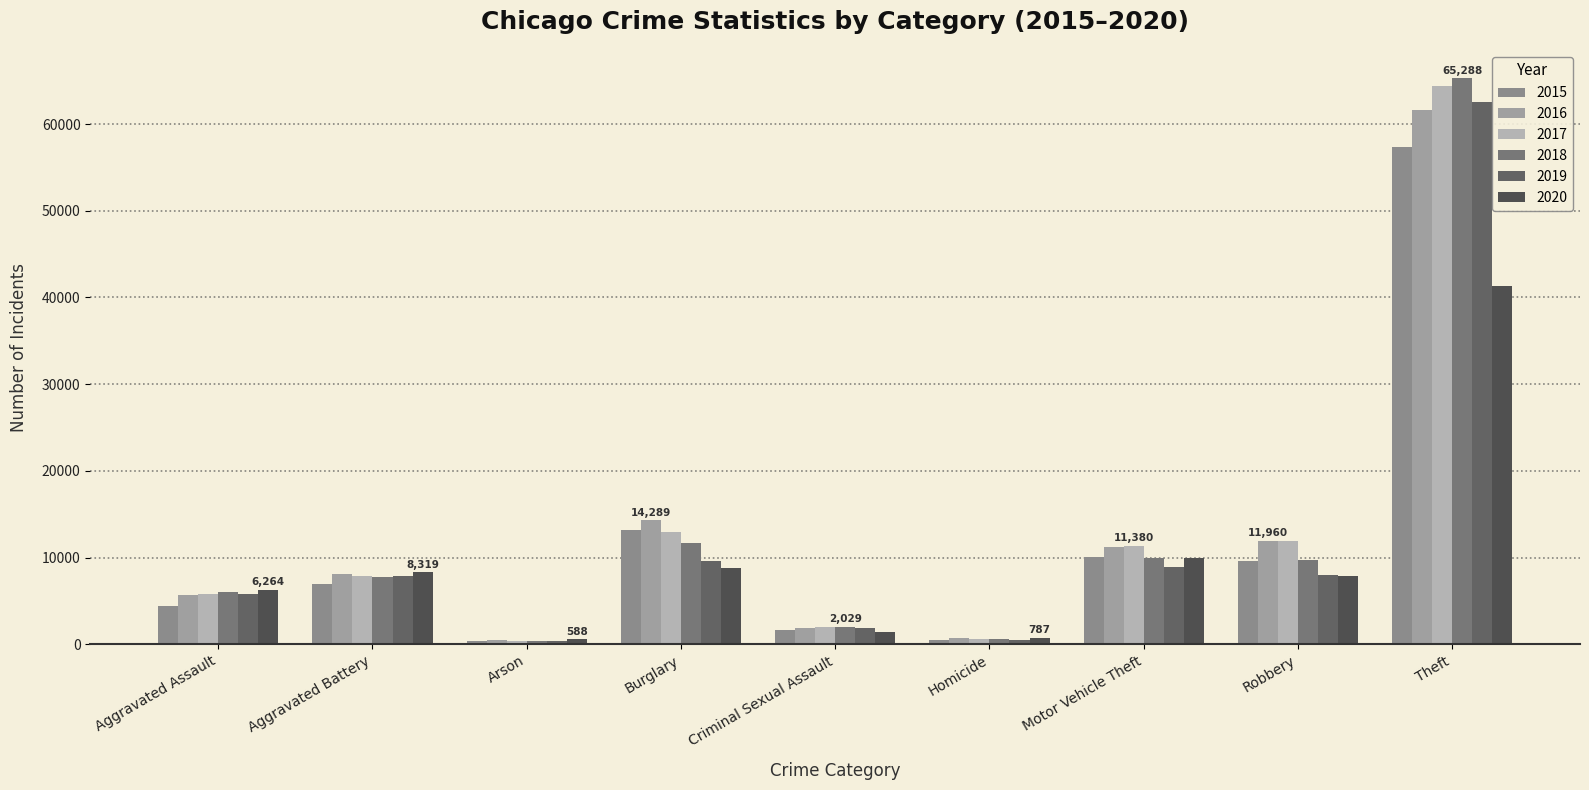

The 2020 series shows 8319 at Aggravated Battery. True or false?

True